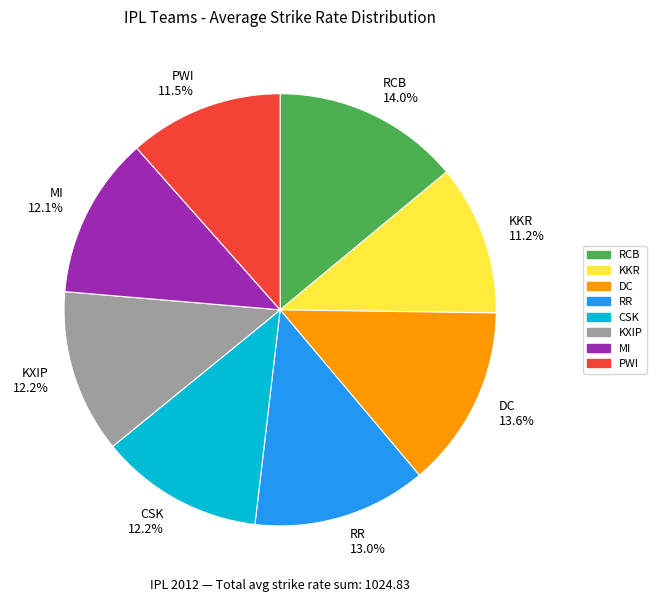

To the nearest percent, what portion does RCB represent?

14%